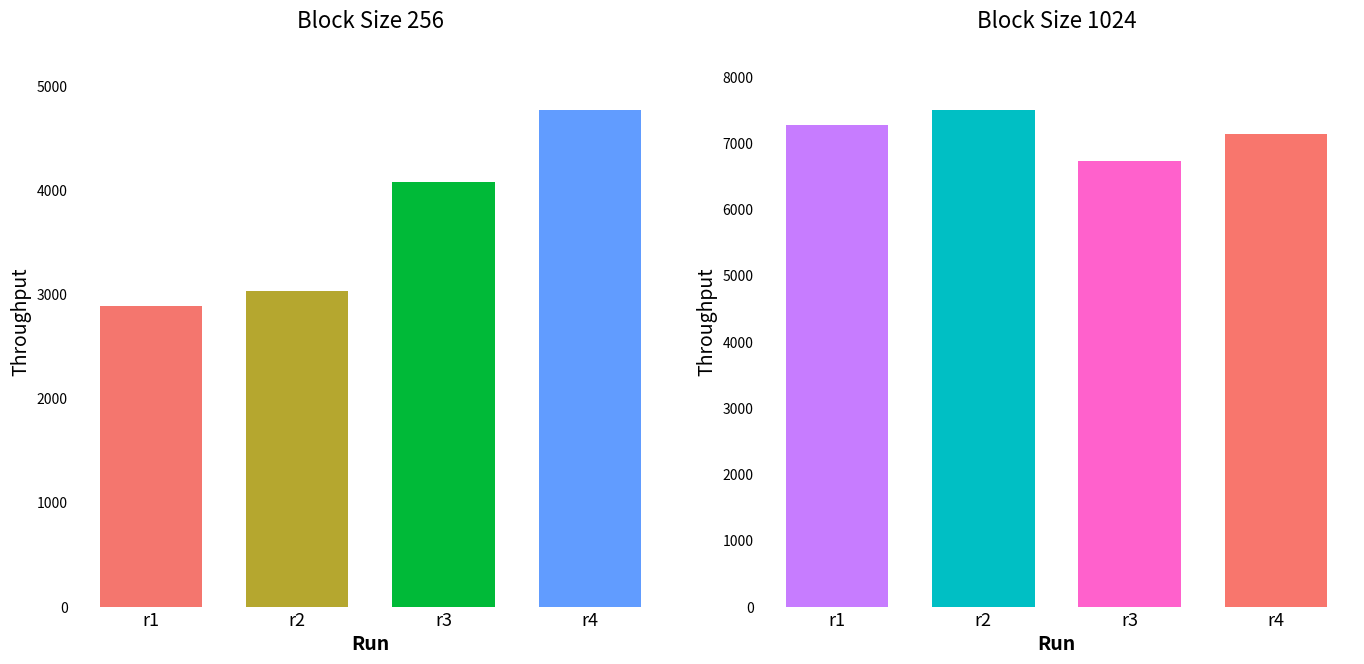

At which category is the sum across all series the highest?

r4